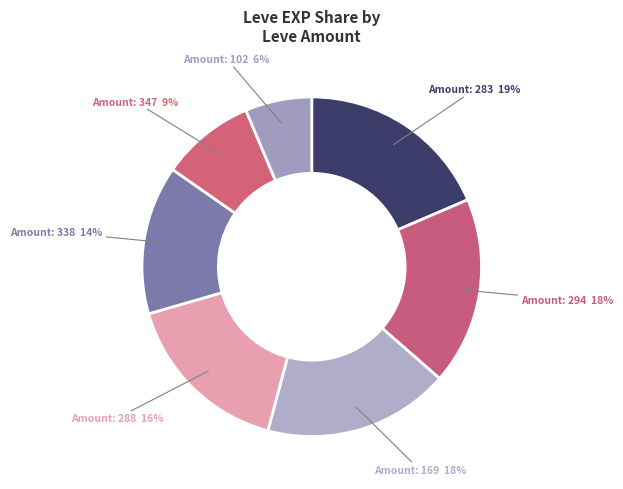

Count the number of slices in the pie.

7